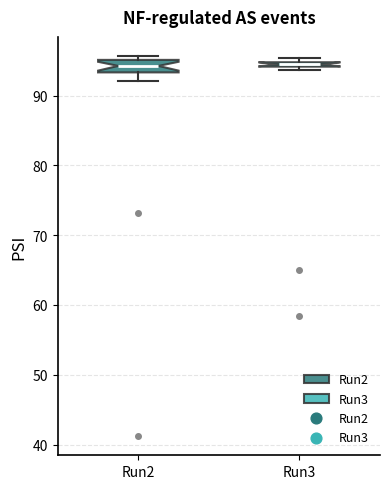

Where is the lower edge of the box for Run2 on the y-axis? The values are not printed on the chart, so give them approximately, as read against the axis.

93